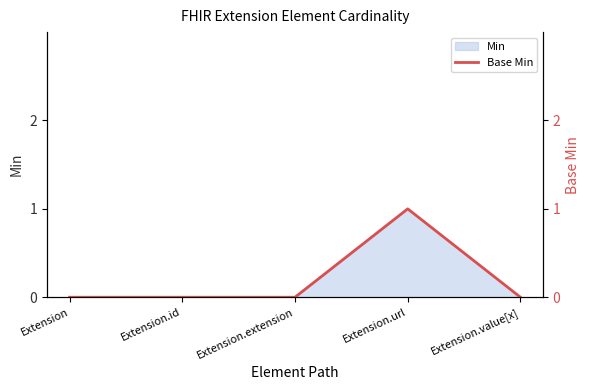

Which category has the highest value across all series?

Extension.url